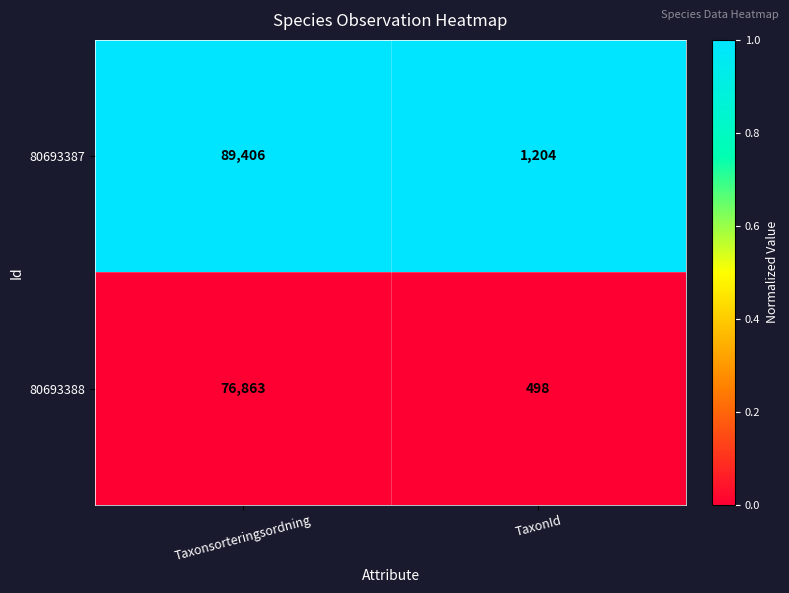

Count the number of data series in this chart.

2